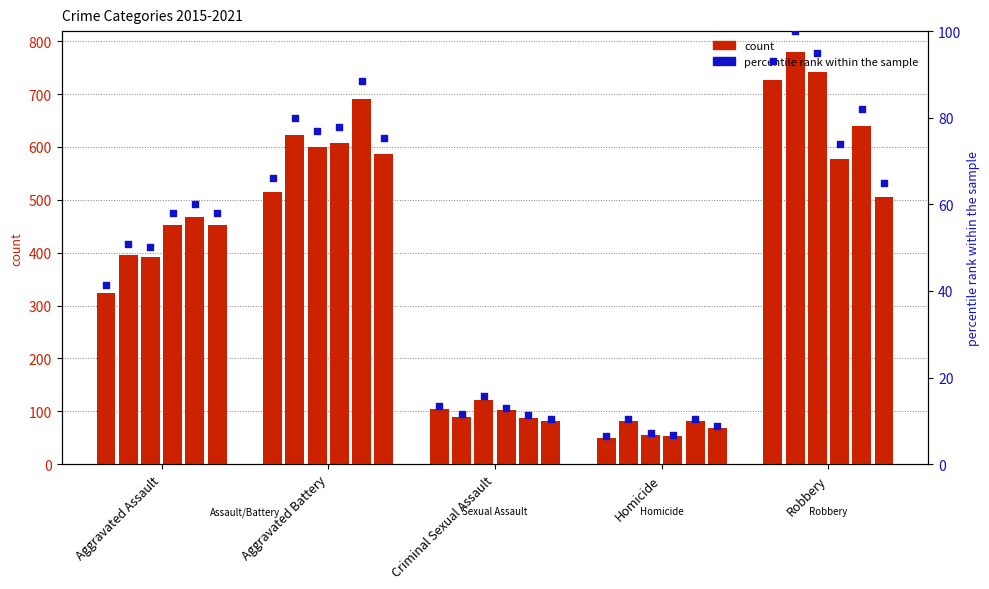

Which has a higher value, Robbery or Aggravated Battery?

Robbery